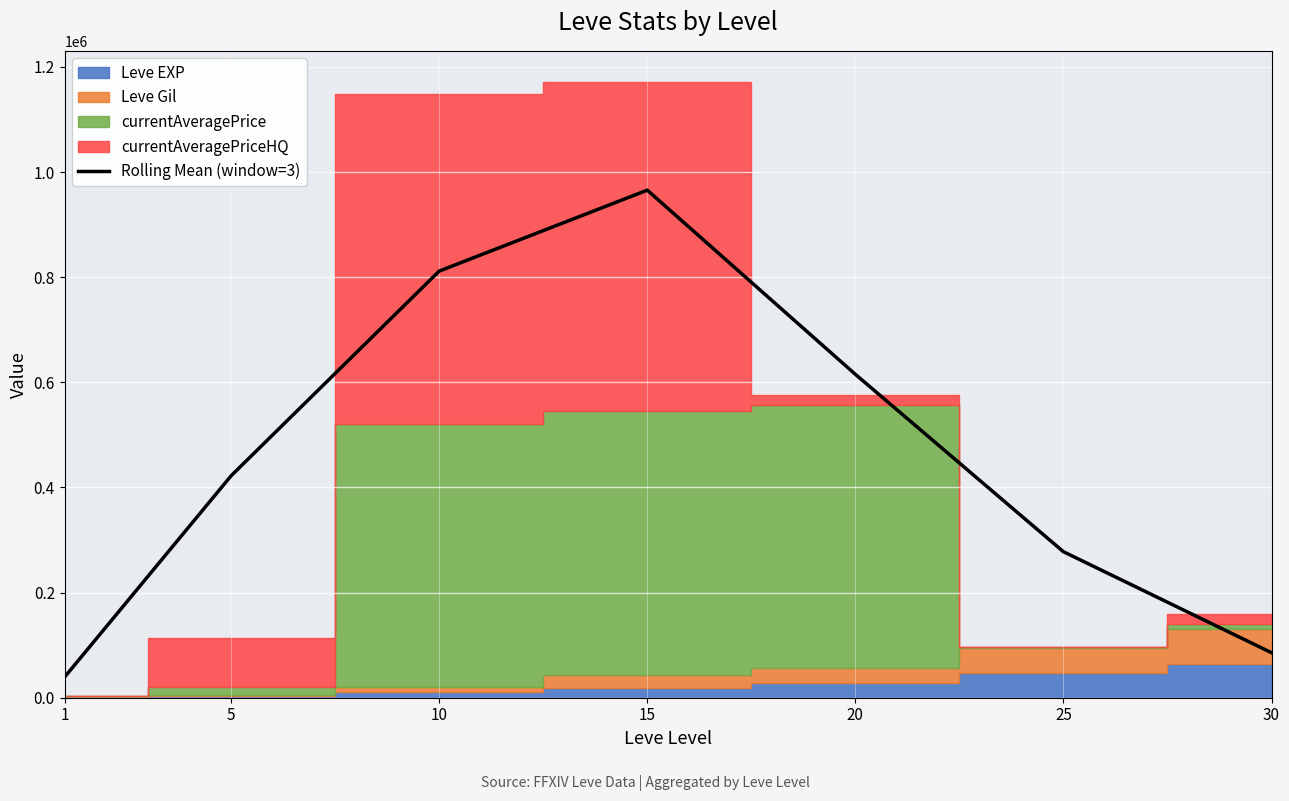

The value at 1 is 7972.8. True or false?

False